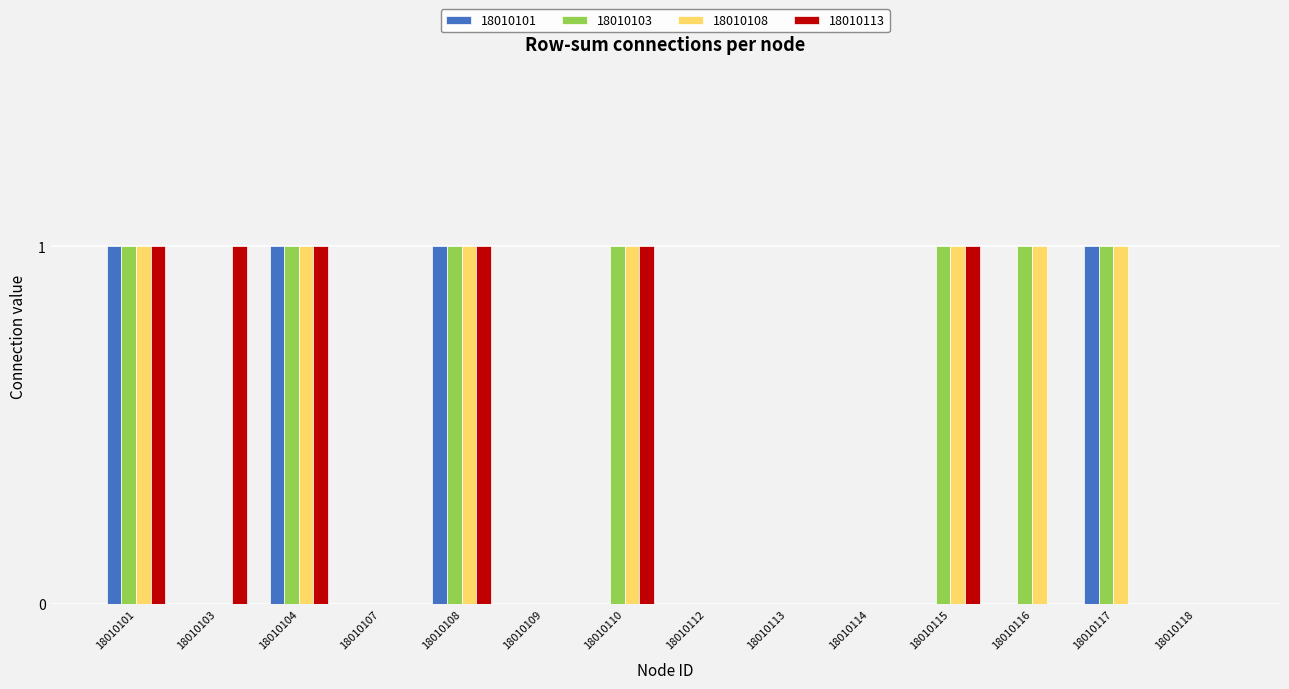

Which series changed the most between 18010103 and 18010118?

18010113